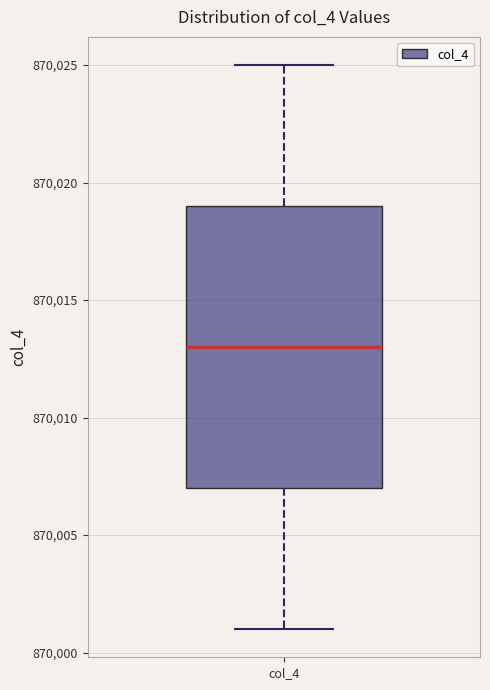

Transcribe this box plot: give where the median line is, the range the box spans, and where the two whiskers end, as read against the y-axis. The values are not printed on the chart, so give them approximately, as read against the axis.

median 870013, box 870007 to 870019, whiskers 870001 to 870025